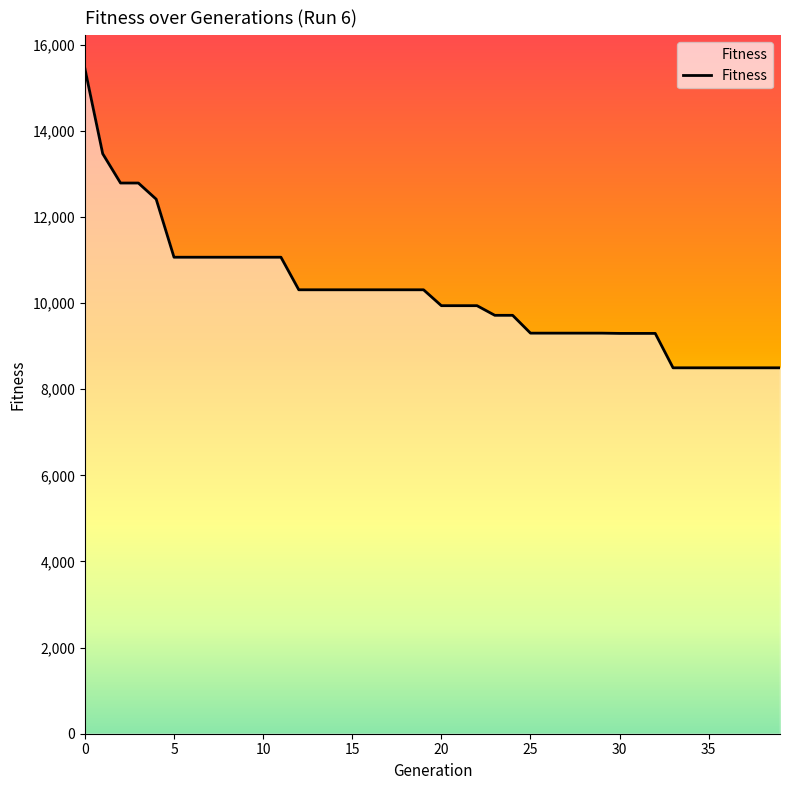

How many values are below 10309?

20